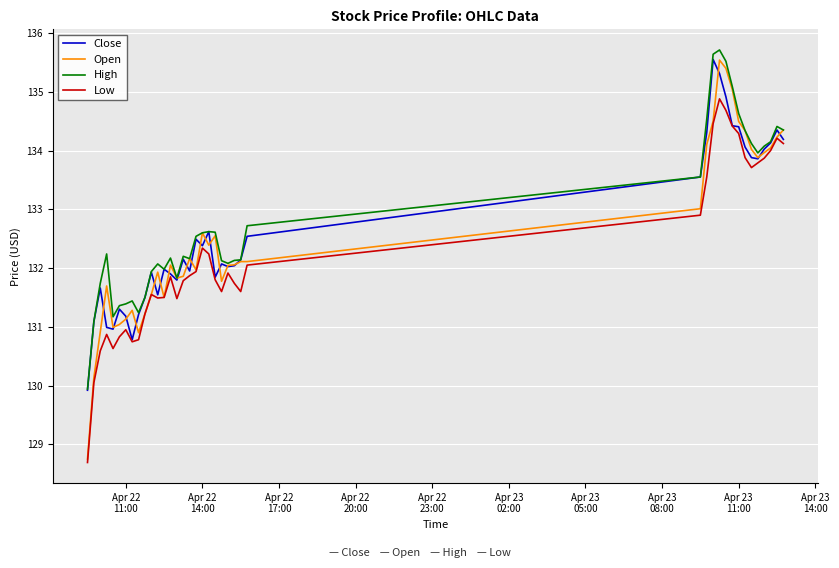

What is the greatest value displayed?

135.7